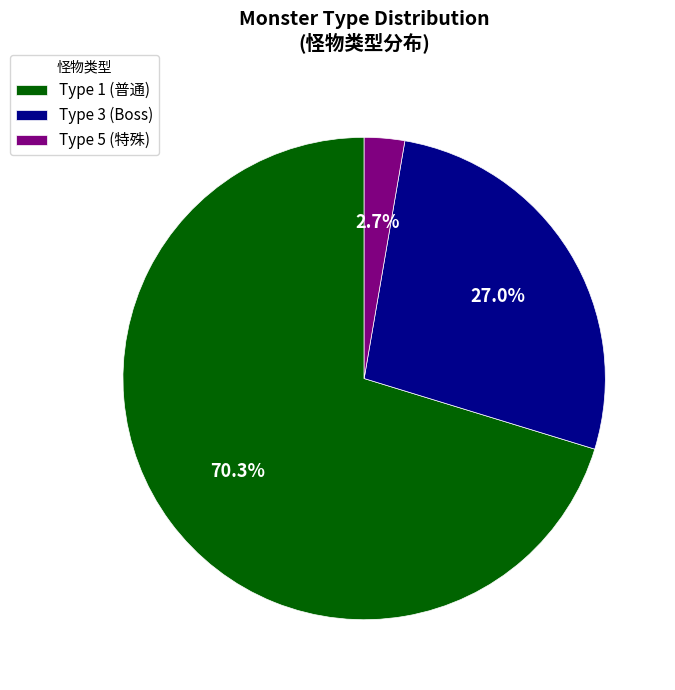

Which category has the smallest portion of the pie?

Type 5 (特殊)